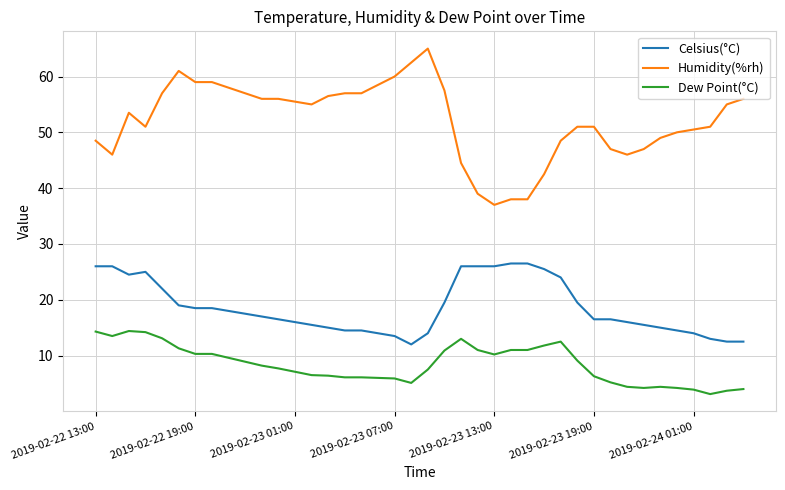

What is the lowest value of the Dew Point(°C) series?

3.1